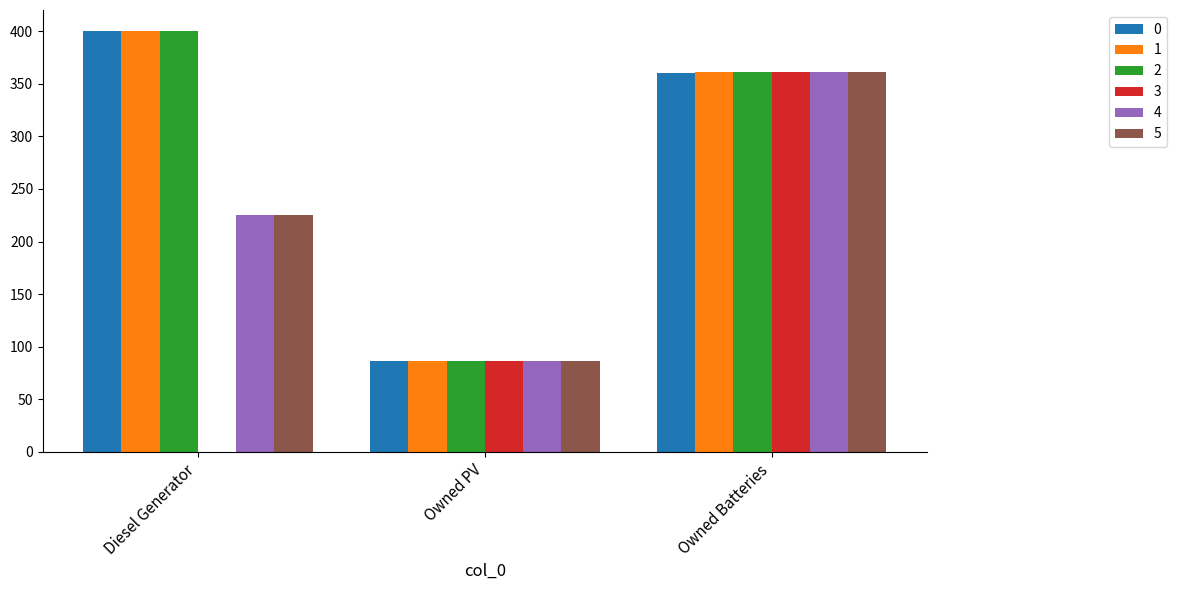

Which category has the highest value in the 2 series?

Diesel Generator